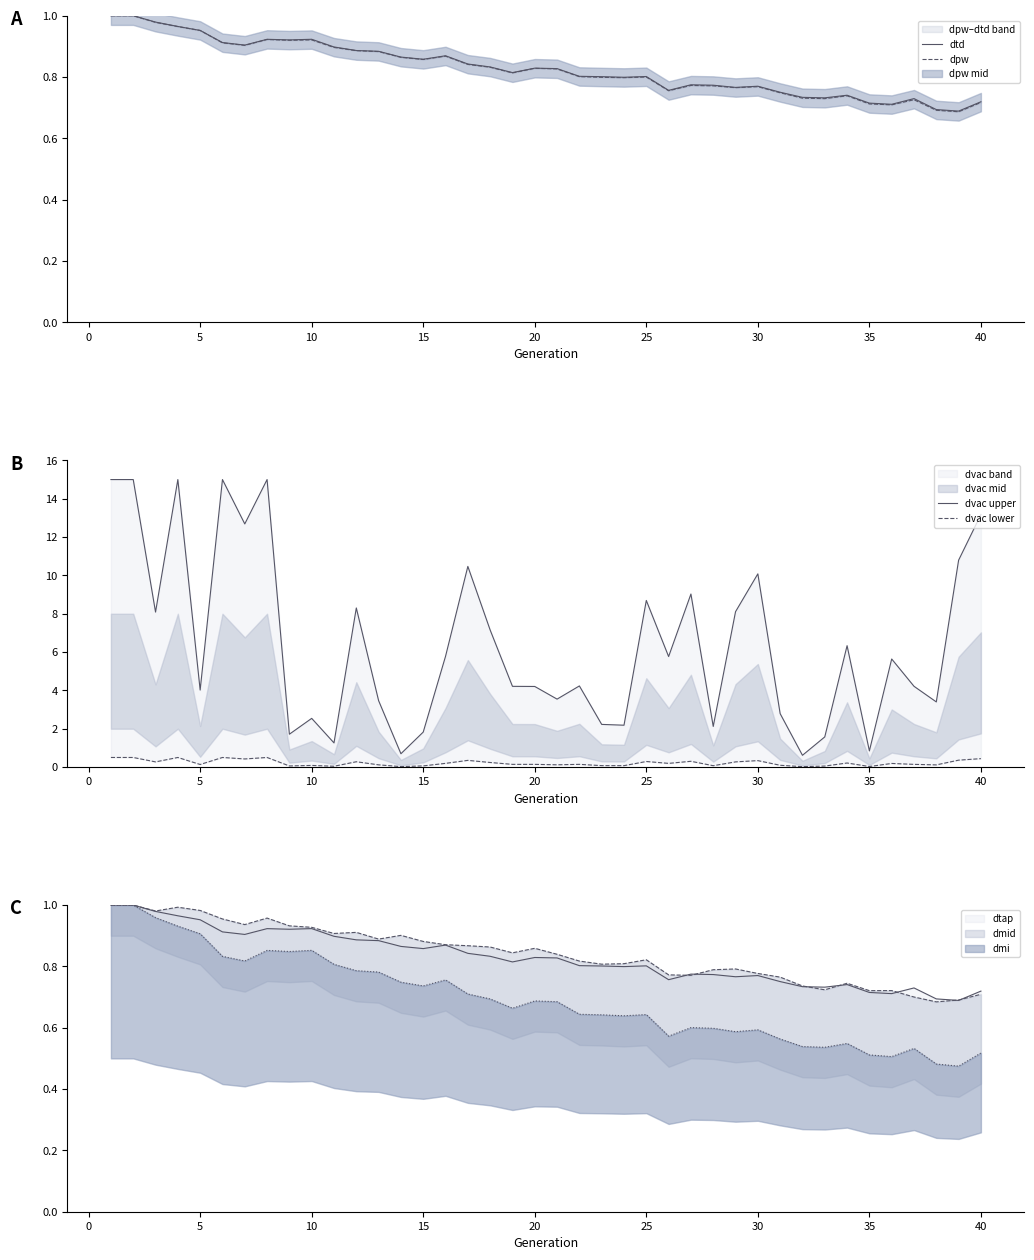

What is the difference between the highest and lowest values at 5?

3.9